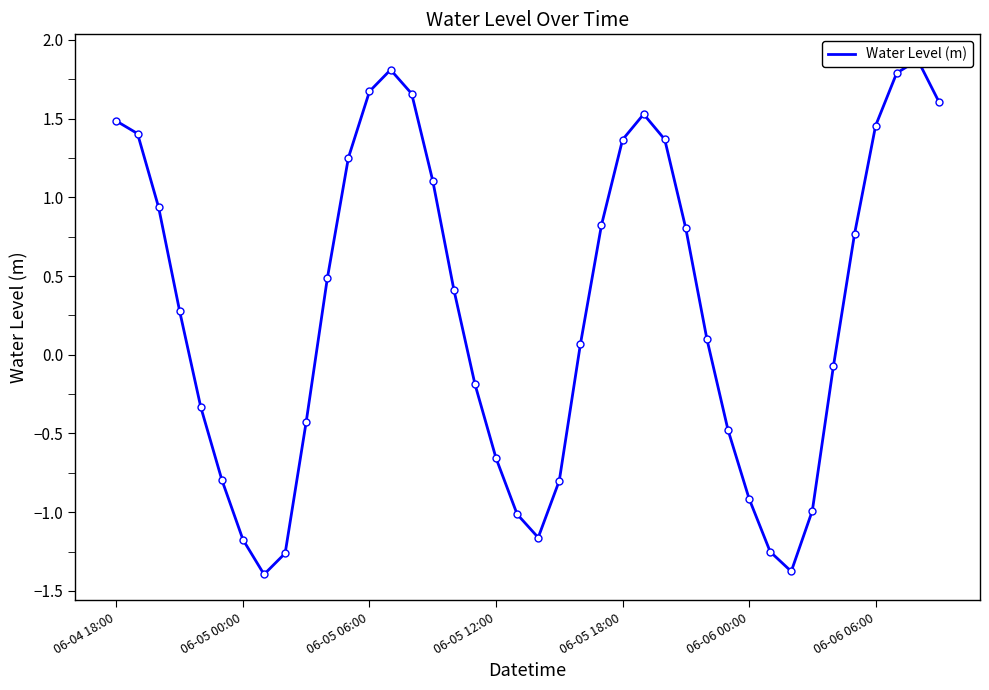

True or false: the data shows 0.7 at 10.

False